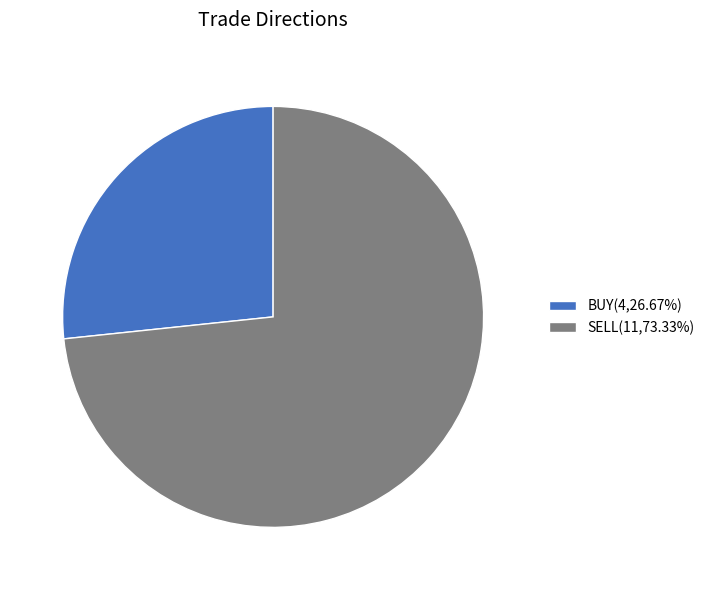

Approximately how many times larger is the value at SELL(11,73.33%) compared to BUY(4,26.67%)?

2.7